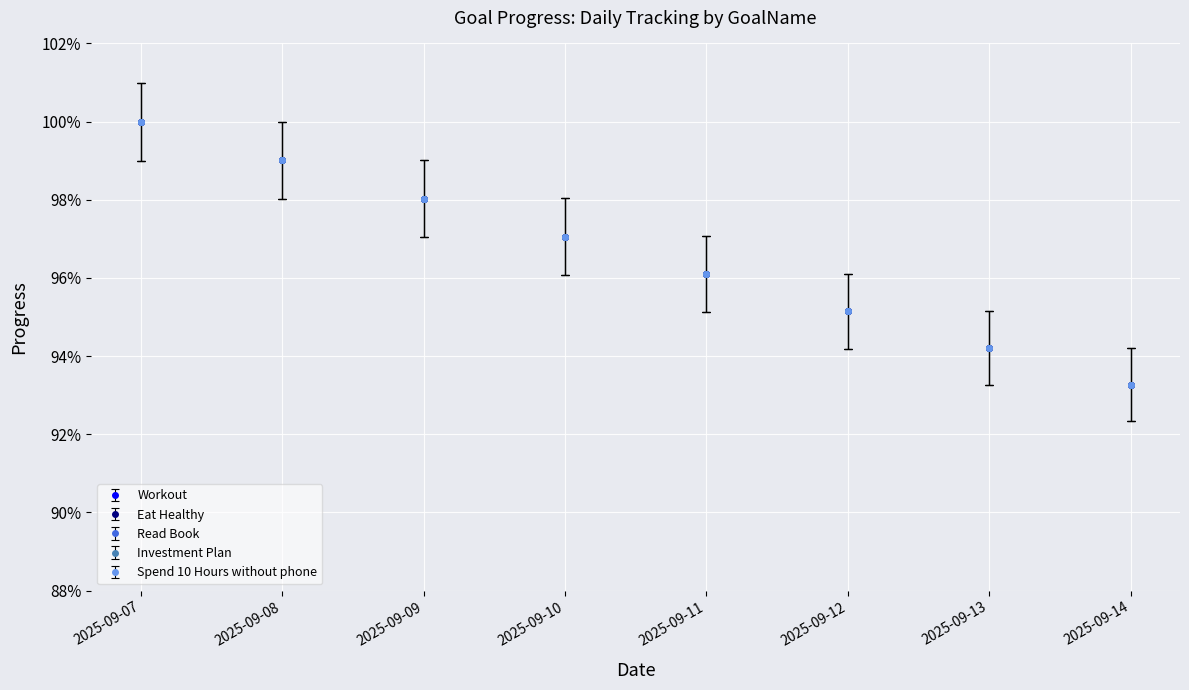

Which series has the largest total across all categories?

Eat Healthy